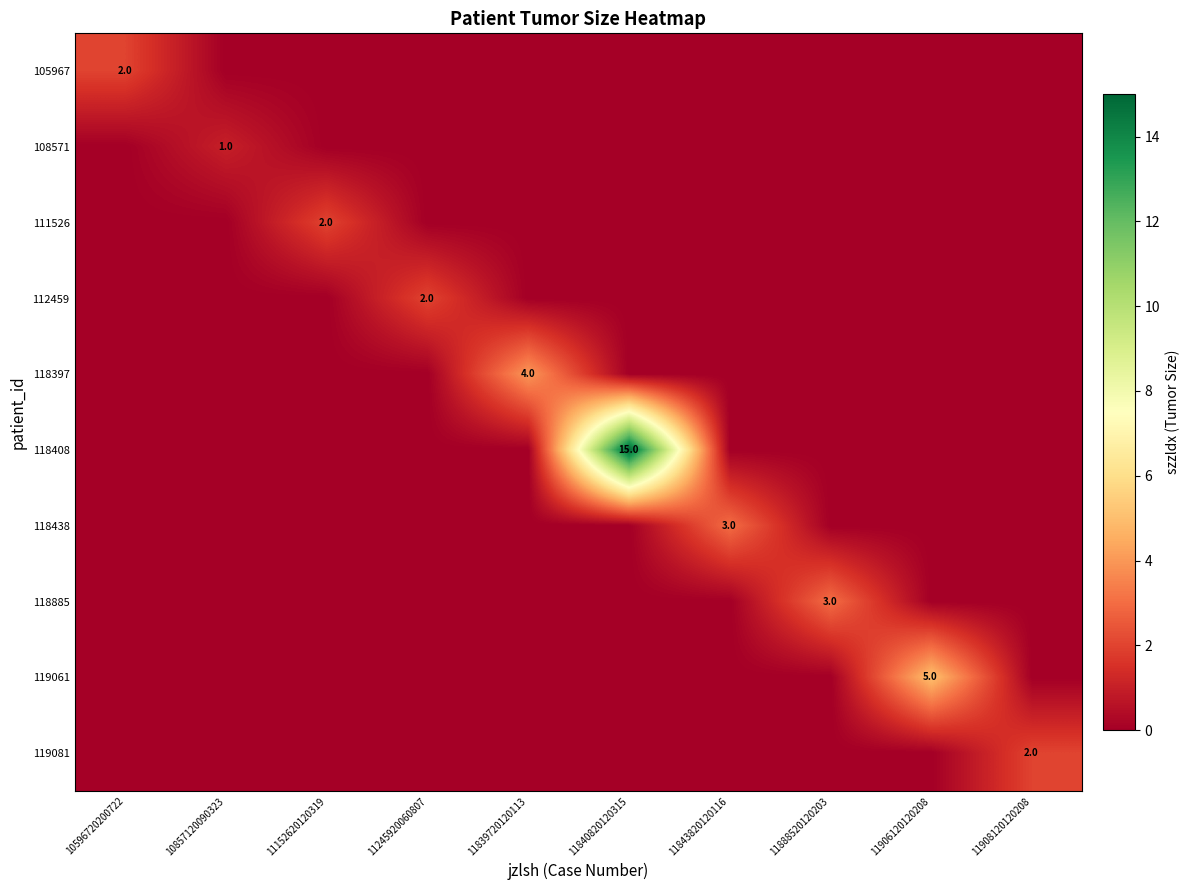

The value of 118408 at 11840820120315 is 15. True or false?

True